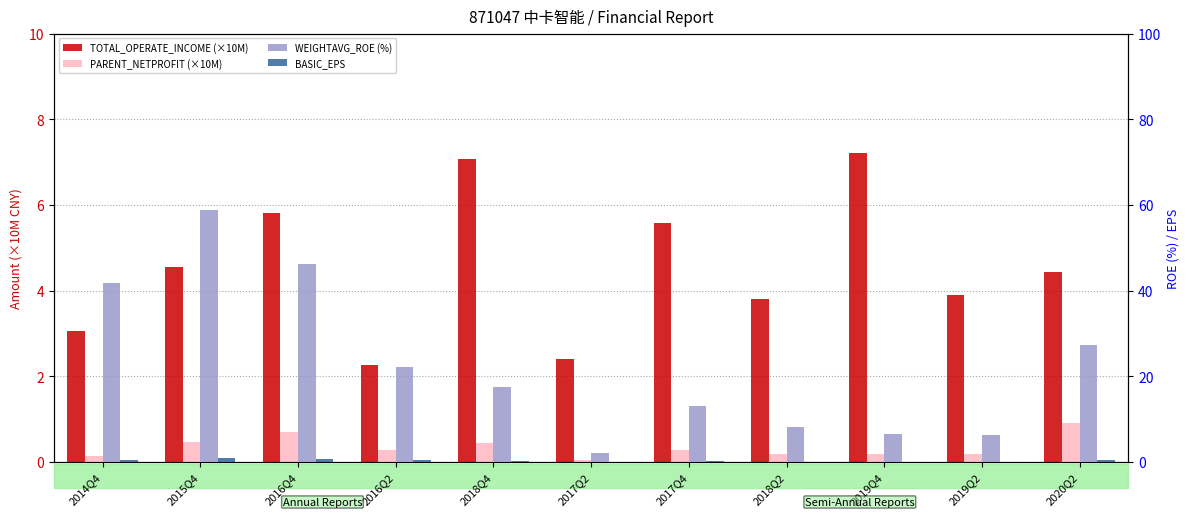

How many bars are there in total?

44